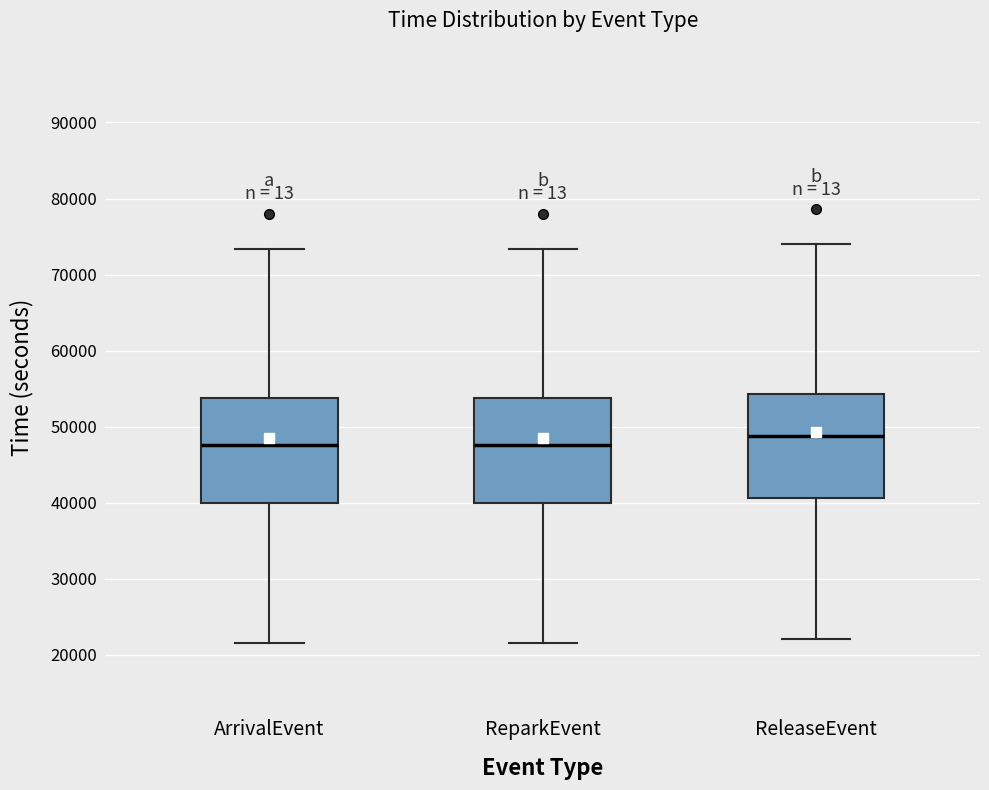

Reading left to right, transcribe this box plot: for each box, give where its median line is, the range the box spans, and where its two whiskers end, as read against the y-axis. The values are not printed on the chart, so give them approximately, as read against the axis.

ArrivalEvent: median 48000, box 40000 to 54000, whiskers 22000 to 73000
ReparkEvent: median 48000, box 40000 to 54000, whiskers 22000 to 73000
ReleaseEvent: median 49000, box 41000 to 54000, whiskers 22000 to 74000